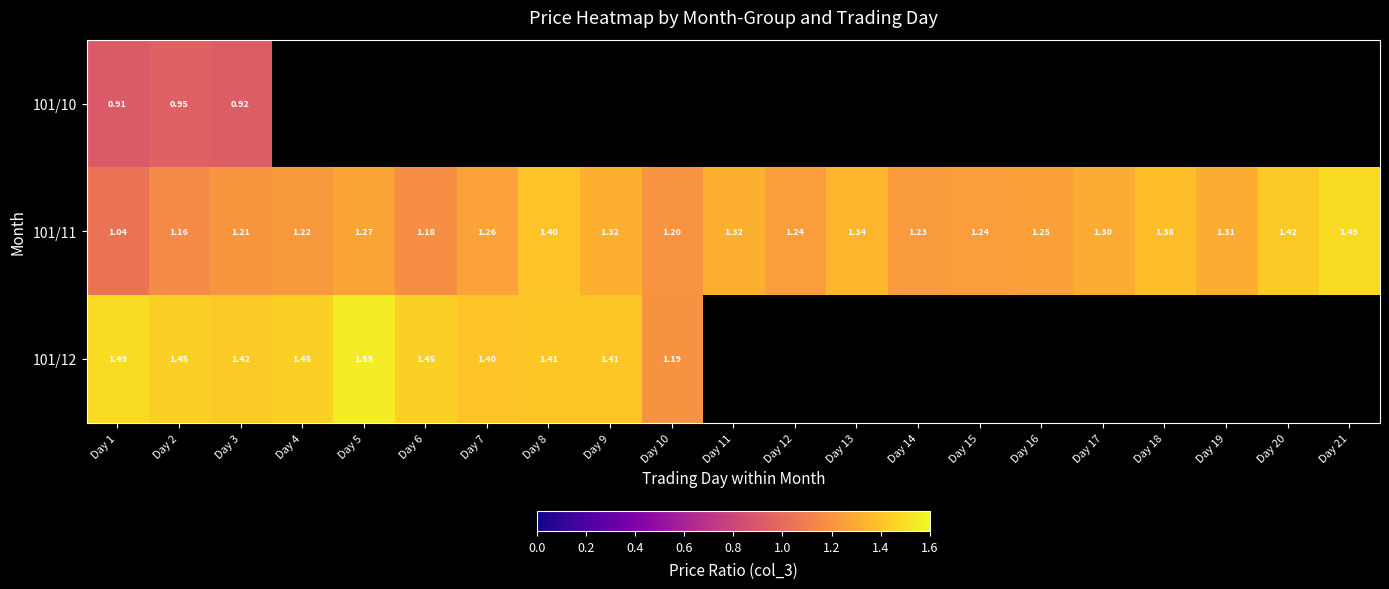

Is it true that 101/11 equals 1.2 at Day 16?

True